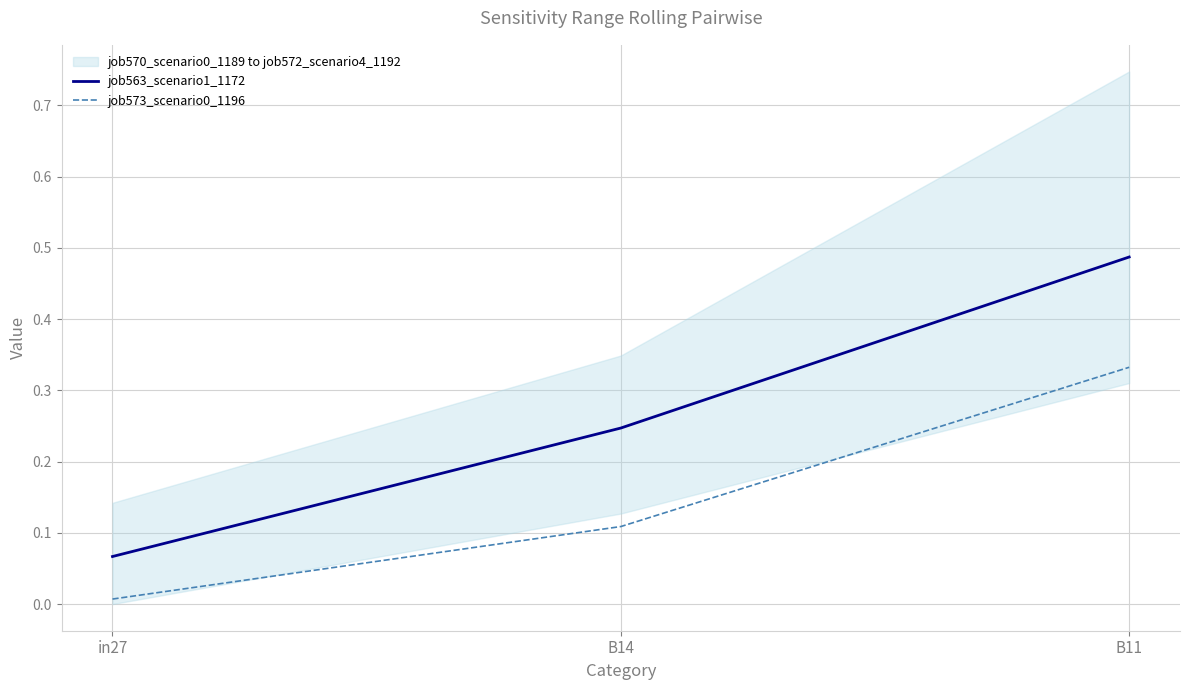

Reading right to left, list all the values displayed in this chart.

job563_scenario1_1172: 0.5	0.2	0.1
job573_scenario0_1196: 0.3	0.1	0.0